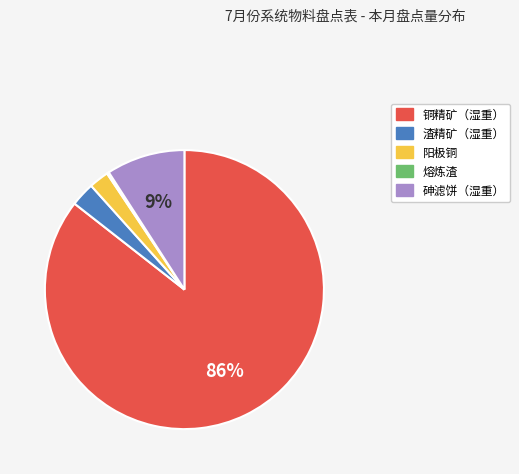

Is it true that 铜精矿（湿重） is 76% of the pie?

False